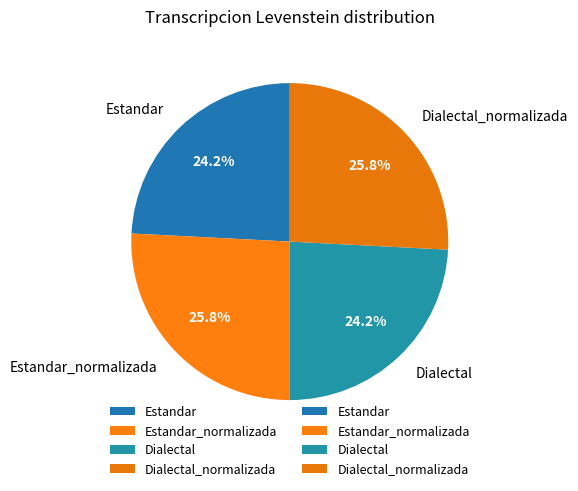

Is there a majority slice in this chart?

No